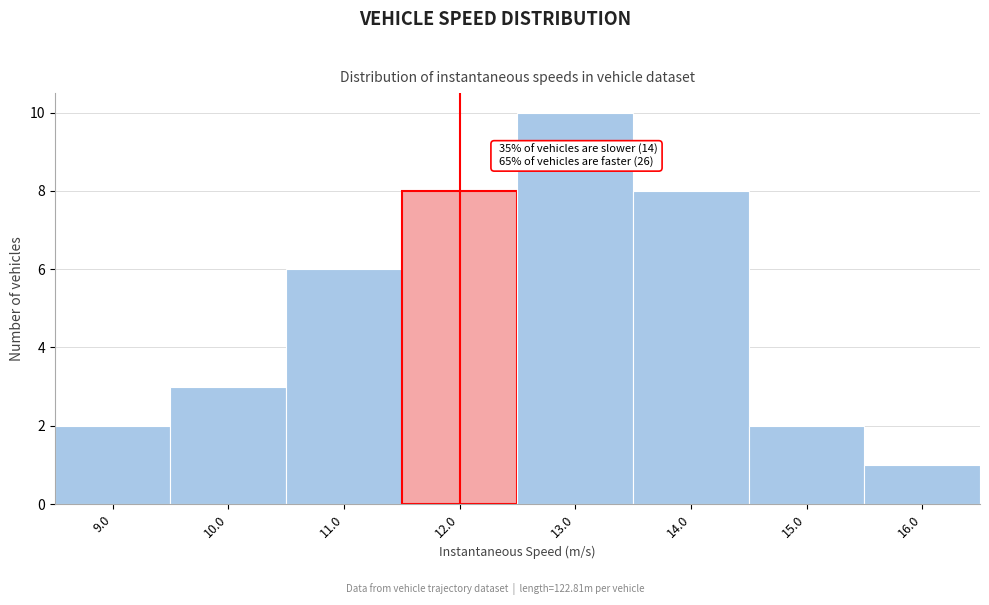

Which range on the x-axis has the tallest bar?

12.5 to 13.5